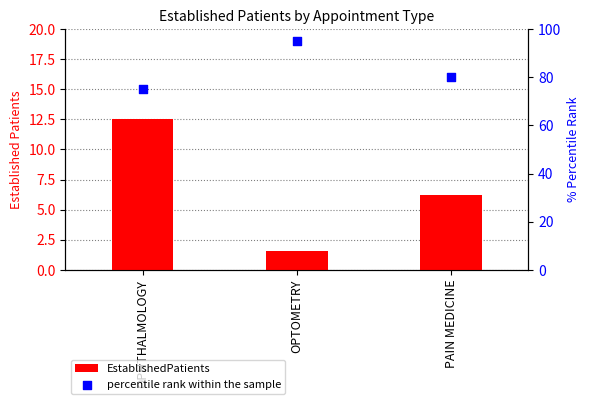

At how many categories does at least one series exceed 76?

2